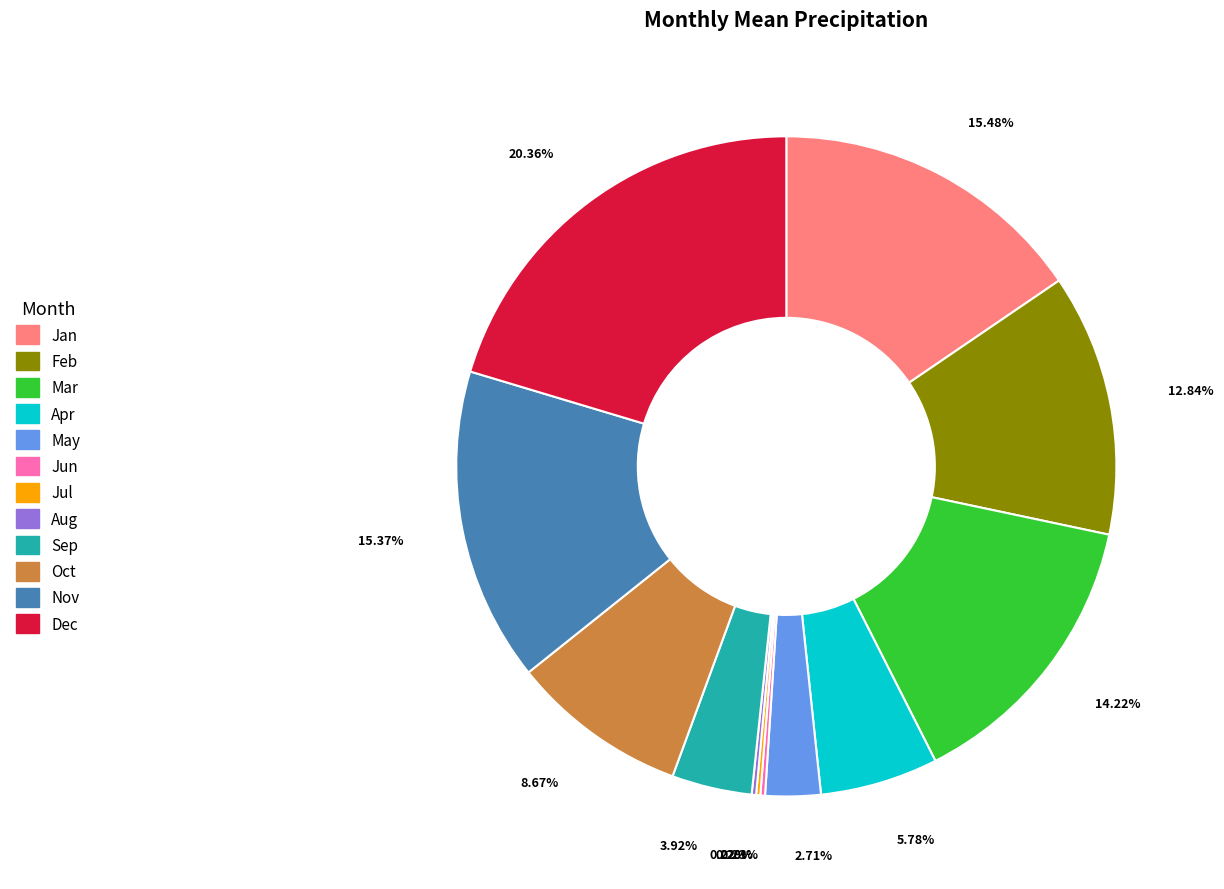

The Oct slice represents 1% of the pie. True or false?

False